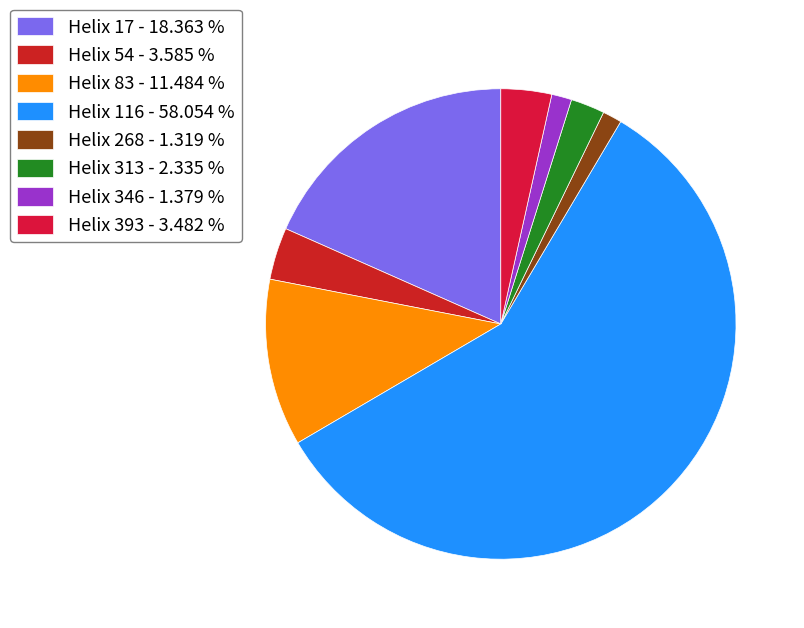

How many segments does this pie chart have?

8